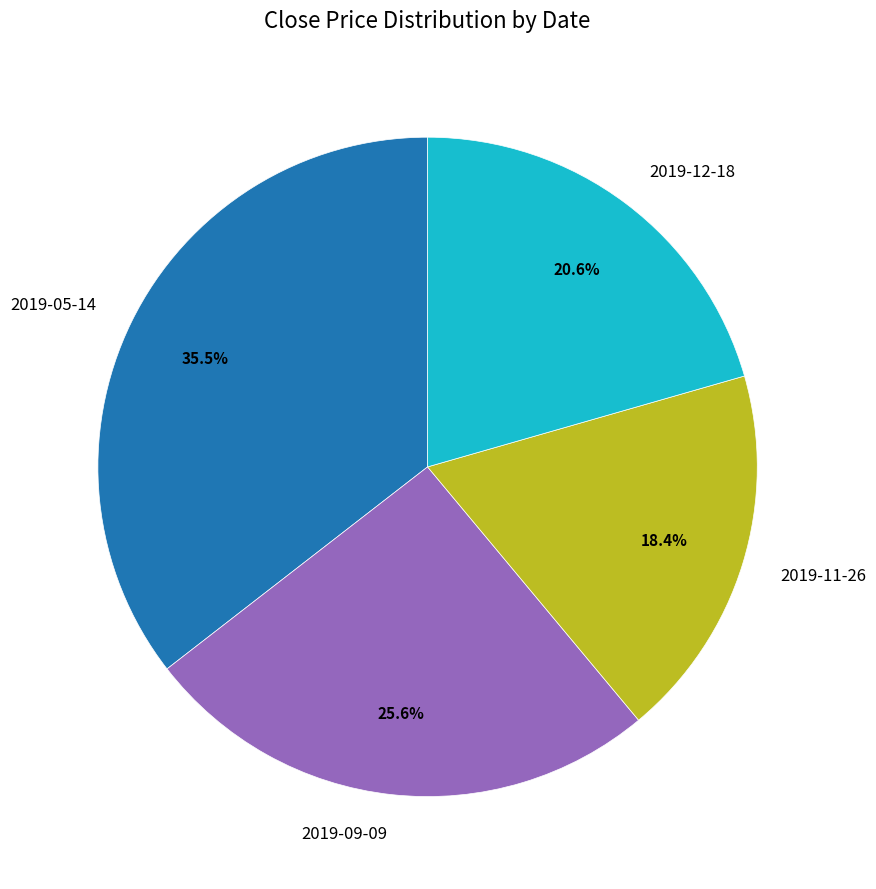

To the nearest percent, what is the difference between the 2019-05-14 and 2019-09-09 slice percentages?

10%